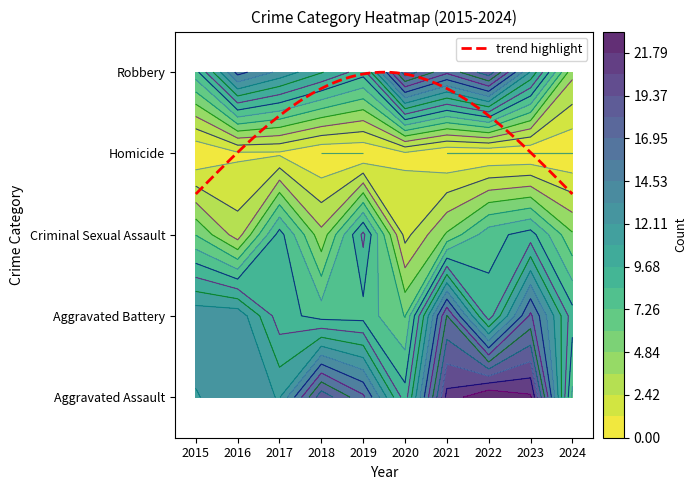

What is the sum of all Aggravated Assault values?

154